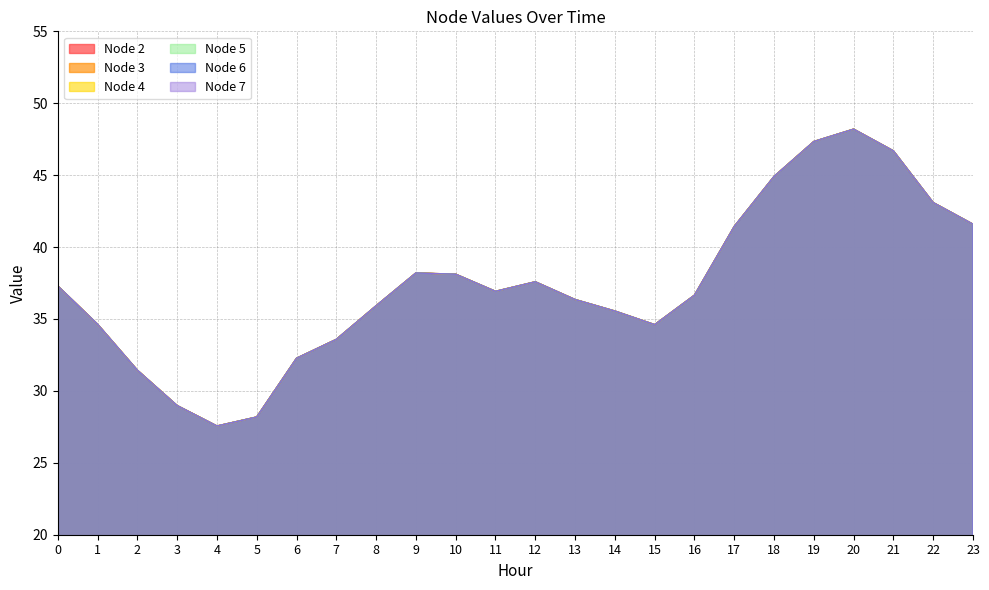

What is the total value across all series at 20?

289.2